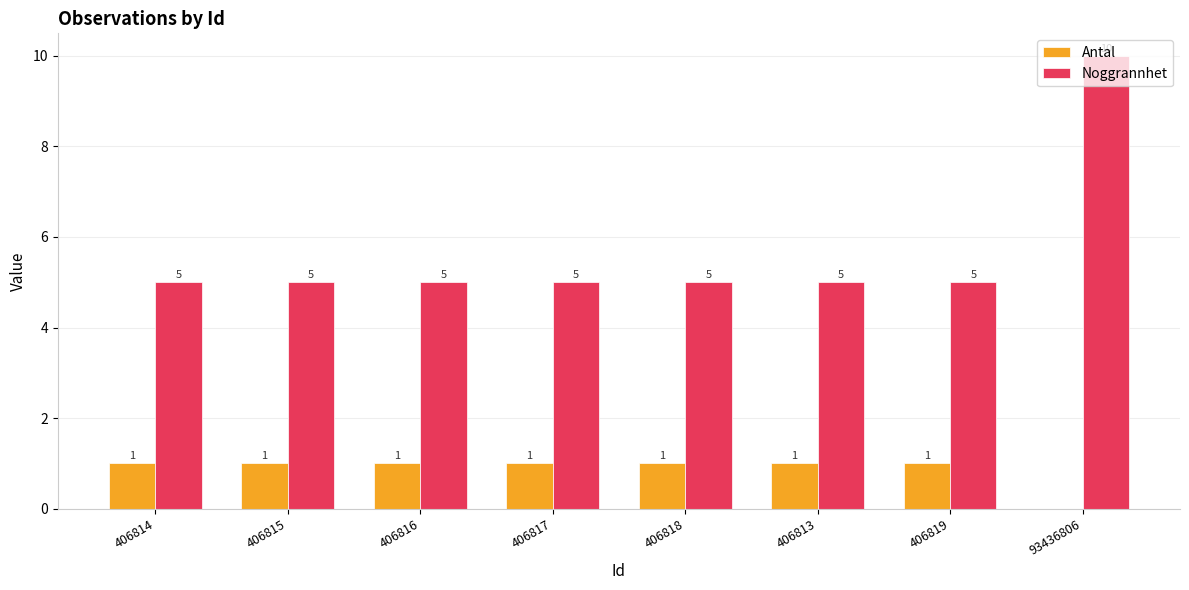

What is the sum of all Antal values?

7